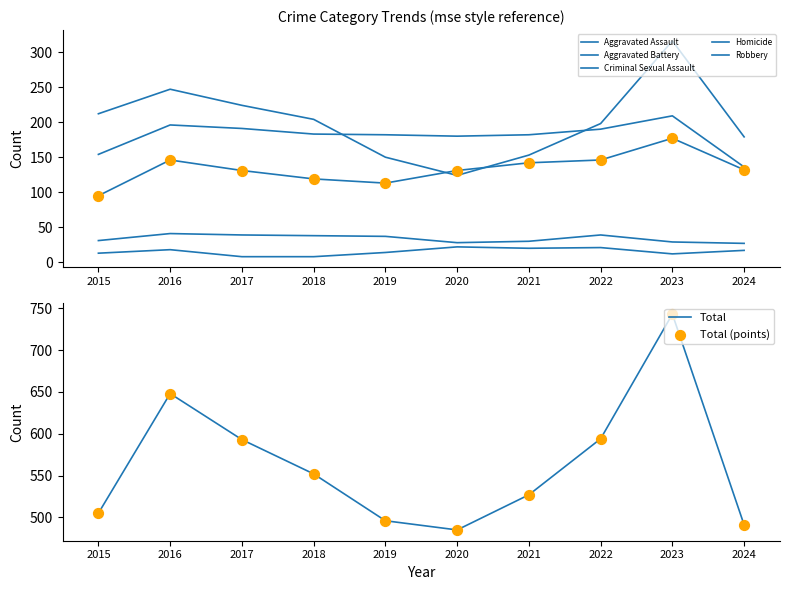

What are all the series names shown in the legend?

Aggravated Assault, Aggravated Battery, Criminal Sexual Assault, Homicide, Robbery, Total